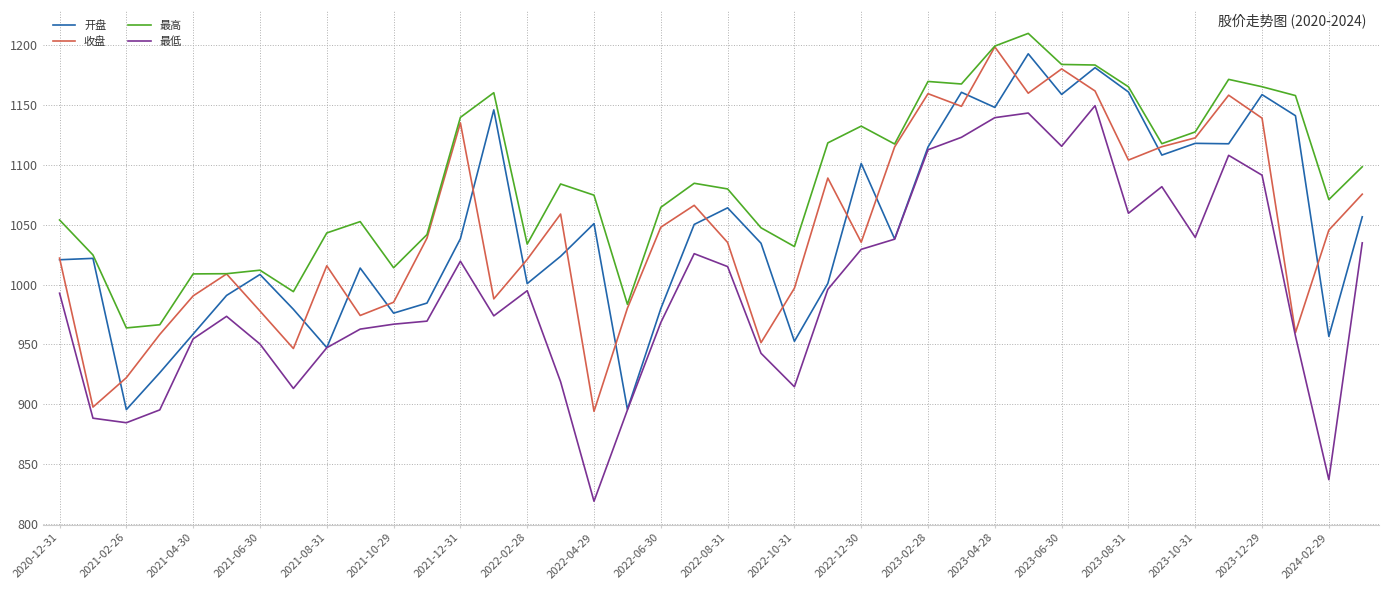

What is the smallest value displayed?

819.1